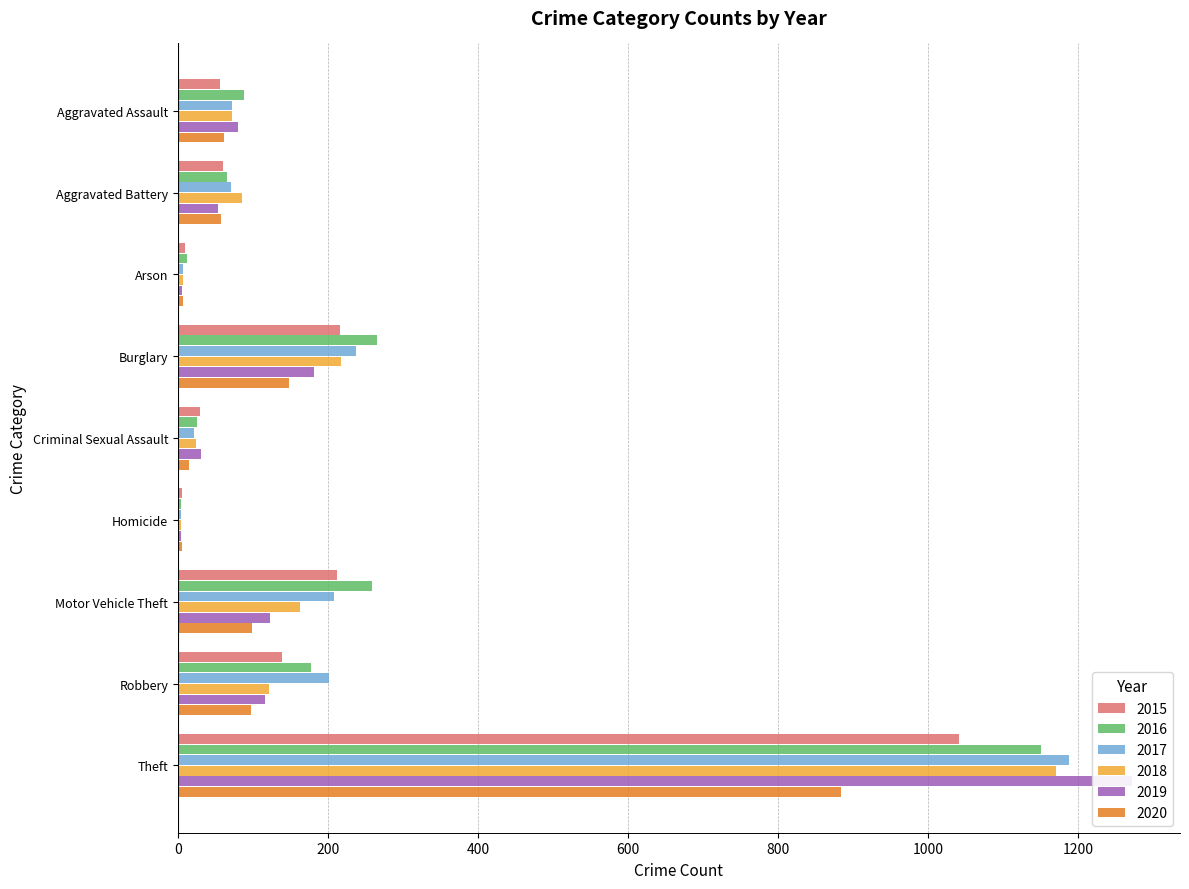

Which series has the largest total across all categories?

2016